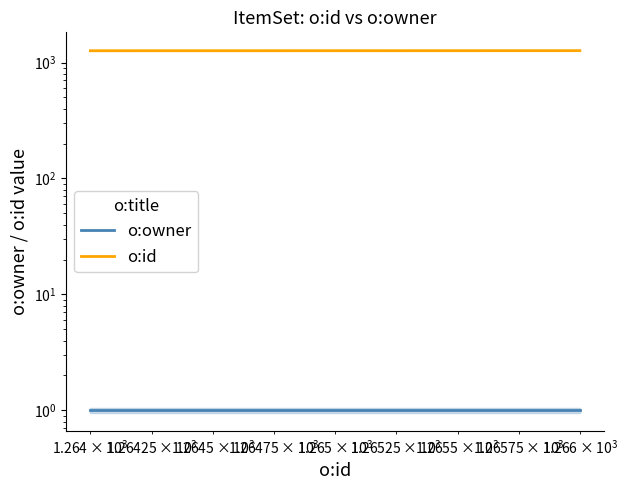

What is the average value of the o:id series?

1265